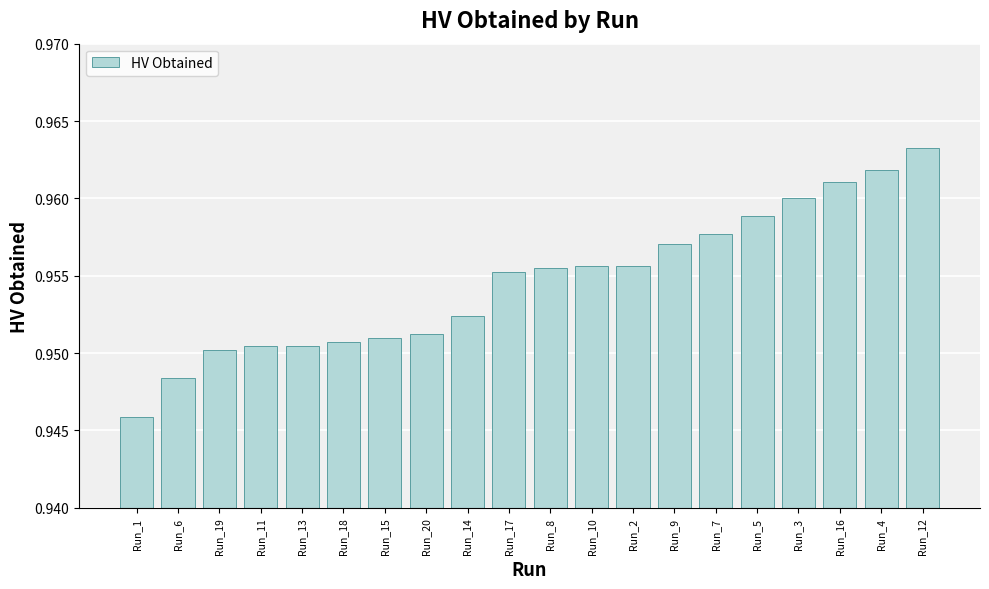

Which has a higher value, Run_3 or Run_17?

Run_3